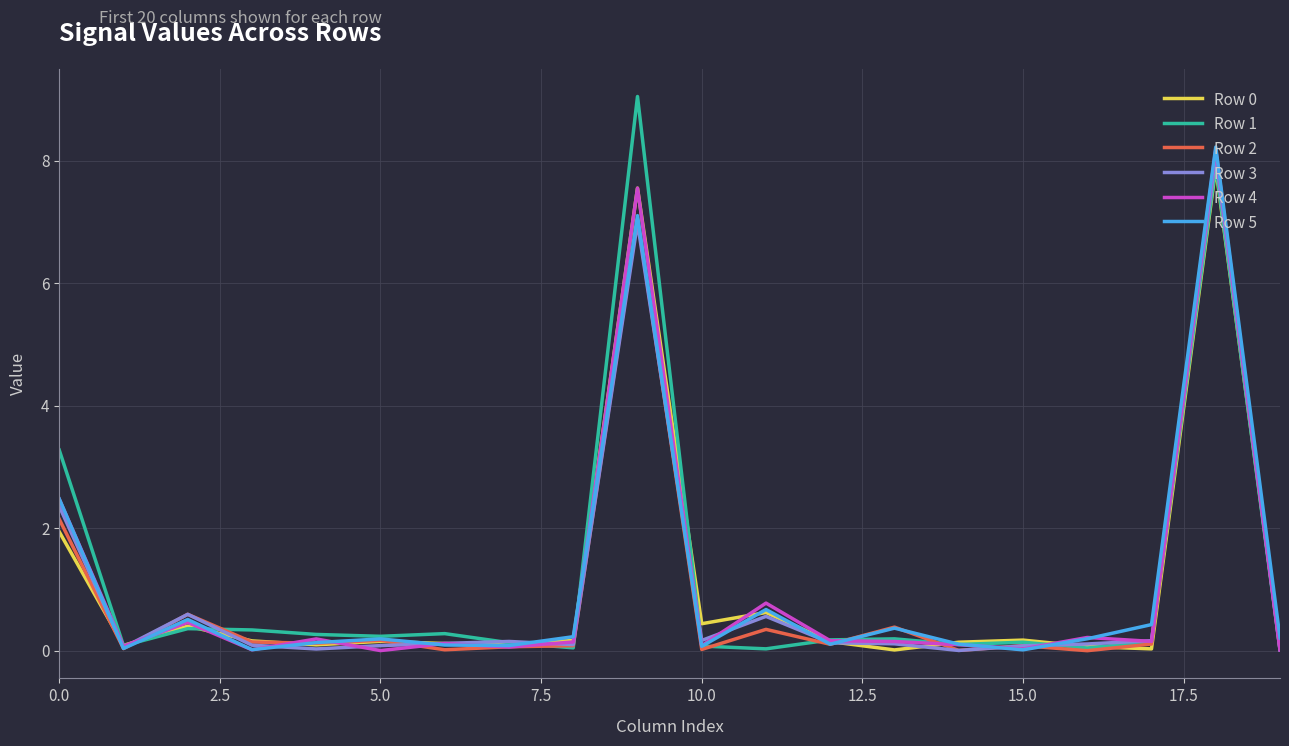

How many lines are shown in the chart?

6